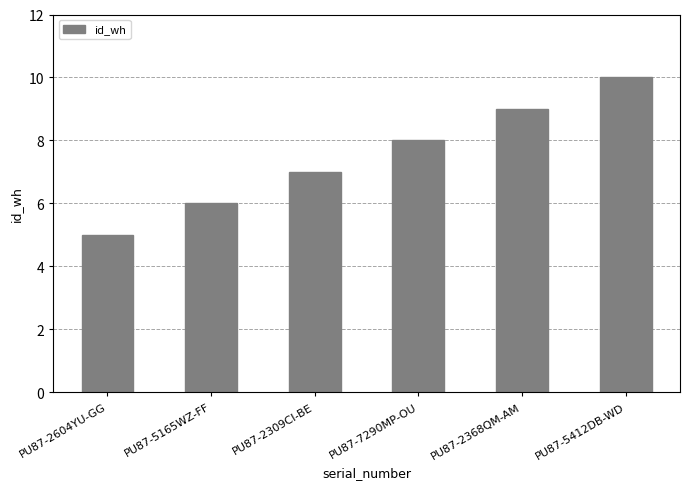

What is the approximate value at PU87-2368QM-AM?

9